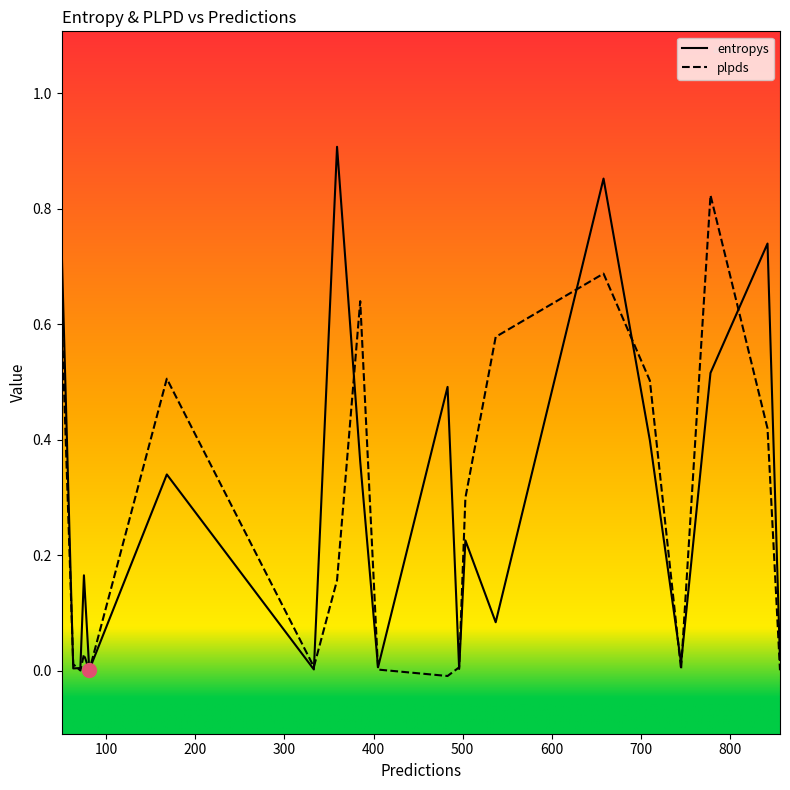

List the series in order of their peak value, highest first.

entropys, plpds